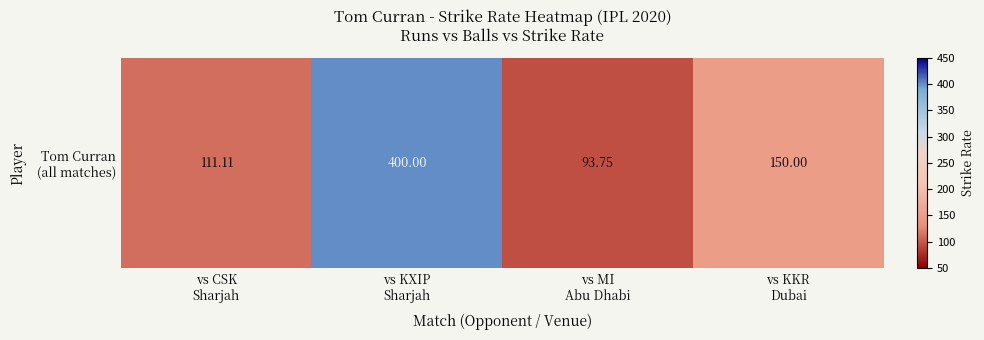

What is the change in value from vs CSK
Sharjah to vs MI
Abu Dhabi?

-17.4